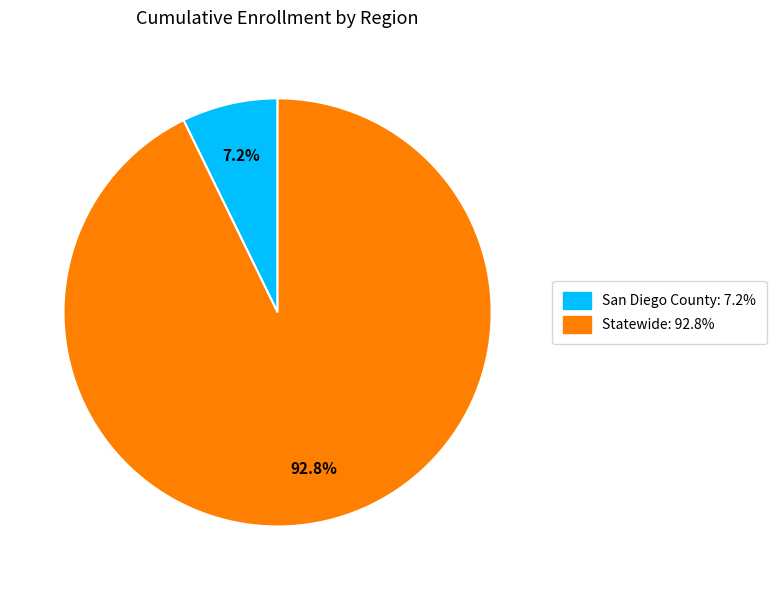

How much of the chart is everything except San Diego County?

92.8%